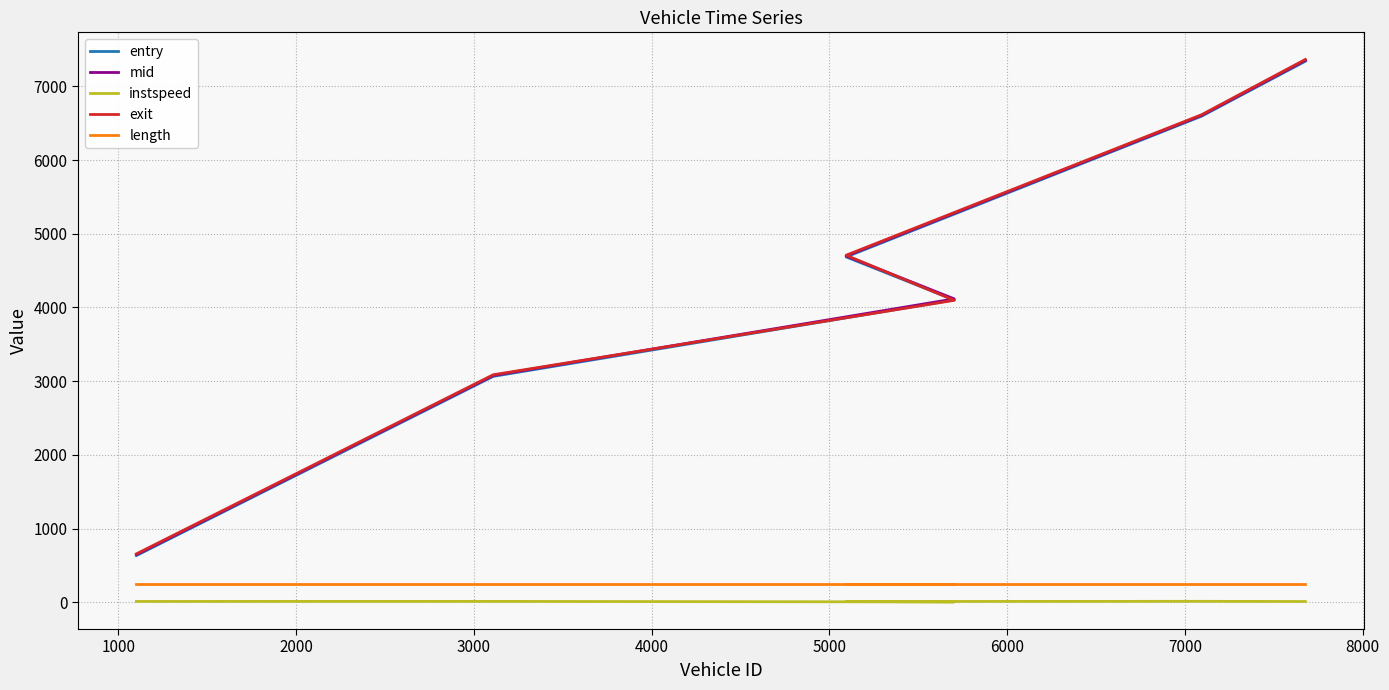

True or false: entry and length intersect in this chart.

False